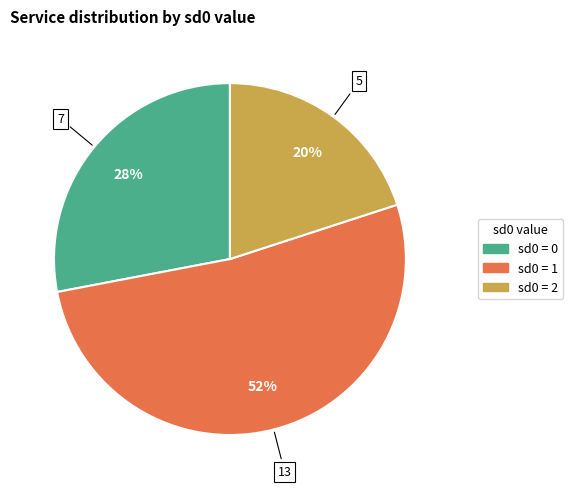

To the nearest percent, what is the average slice percentage?

33%